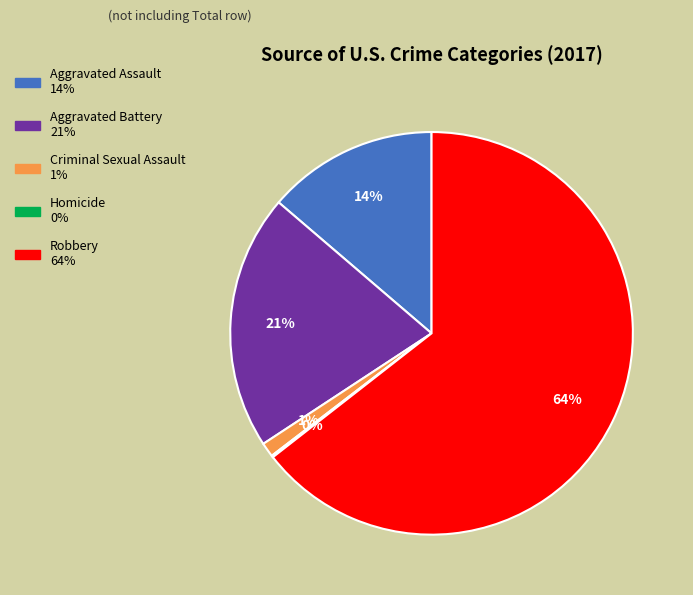

Does Aggravated Battery account for over 50% of the chart?

No